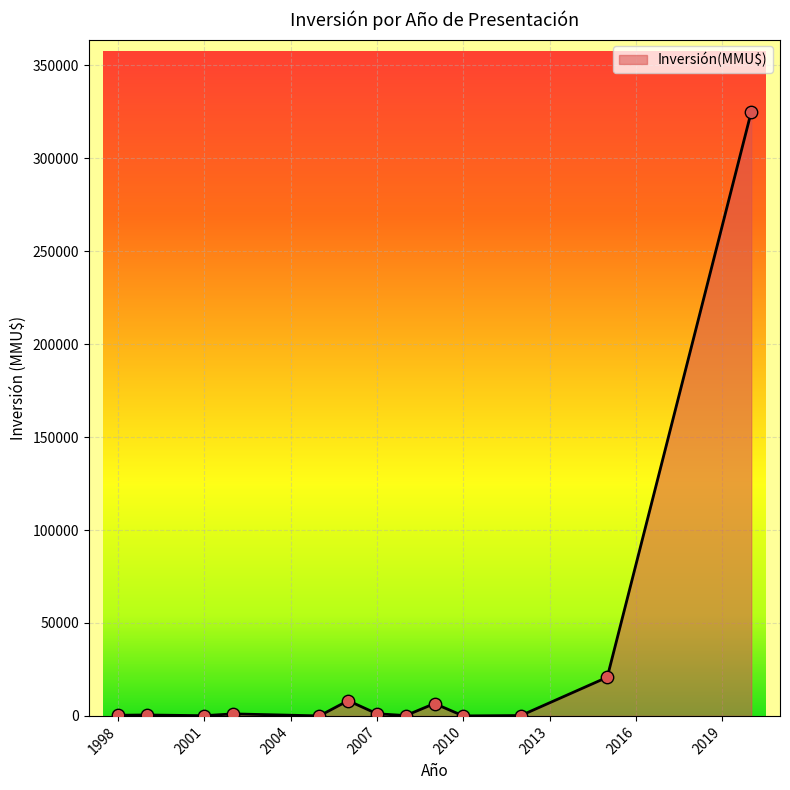

What is the greatest value displayed?

324917